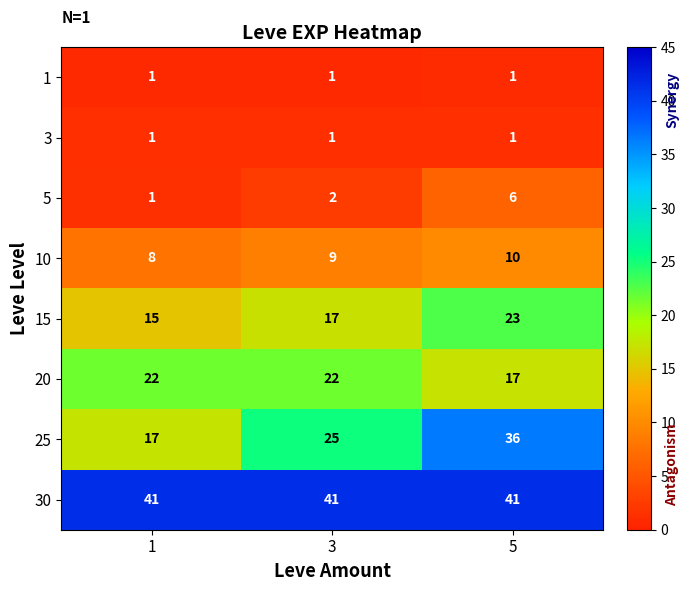

What is the difference between the highest and lowest values at 5?

40